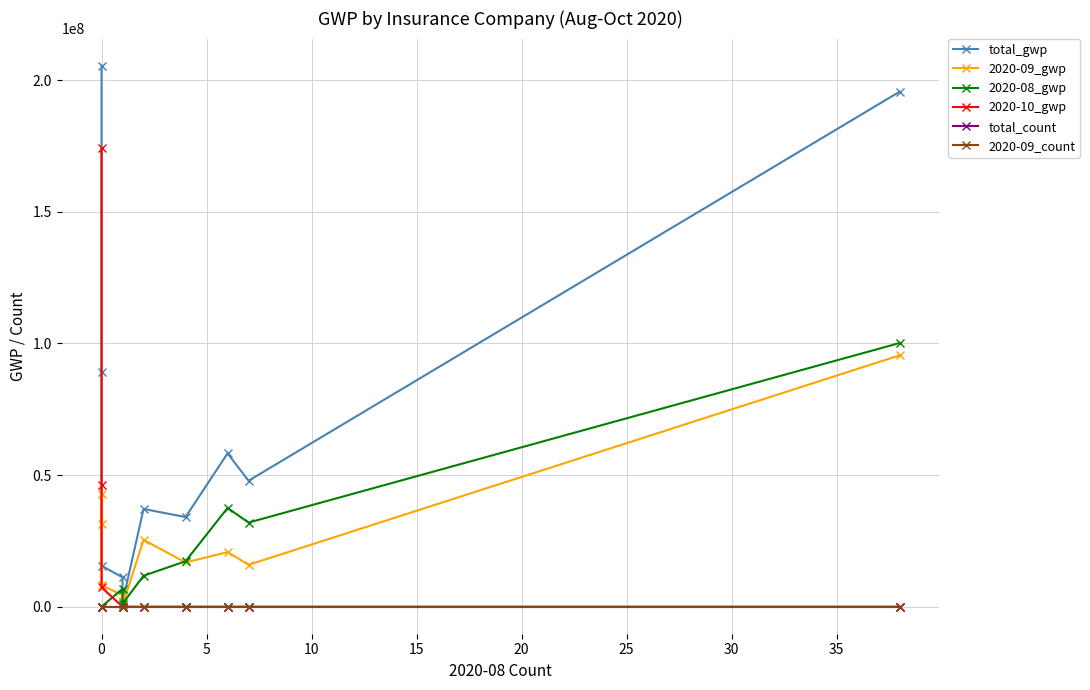

Which series has the widest spread of values?

total_gwp